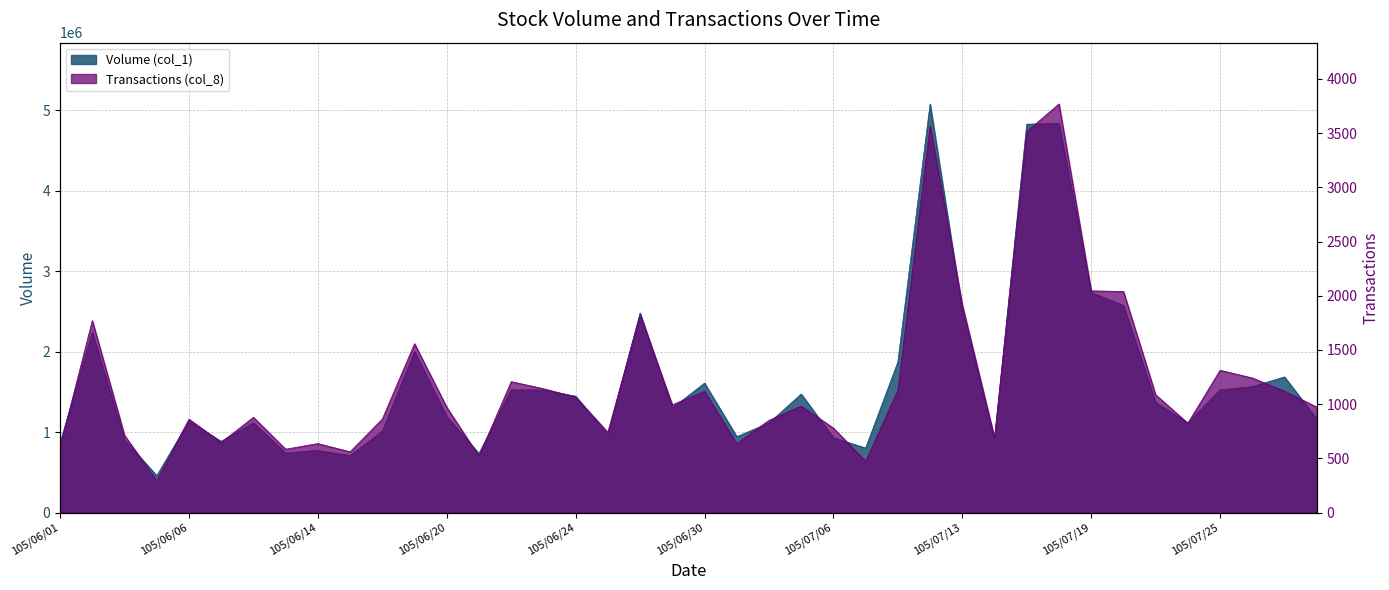

What is the value of the Transactions (col_8) point at the 15th from the left?

1208